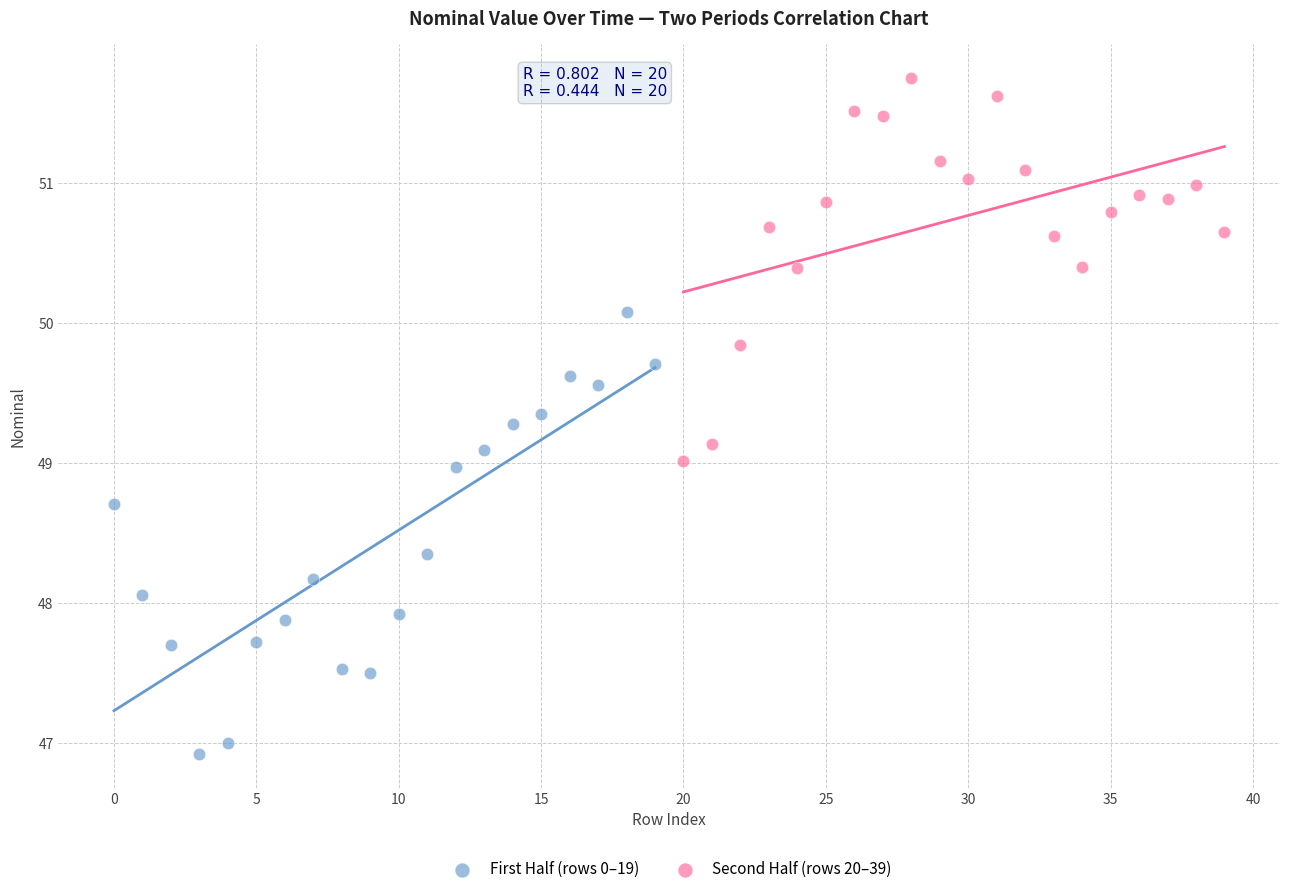

Which series has the largest Y range (max minus min)?

First Half (rows 0–19)